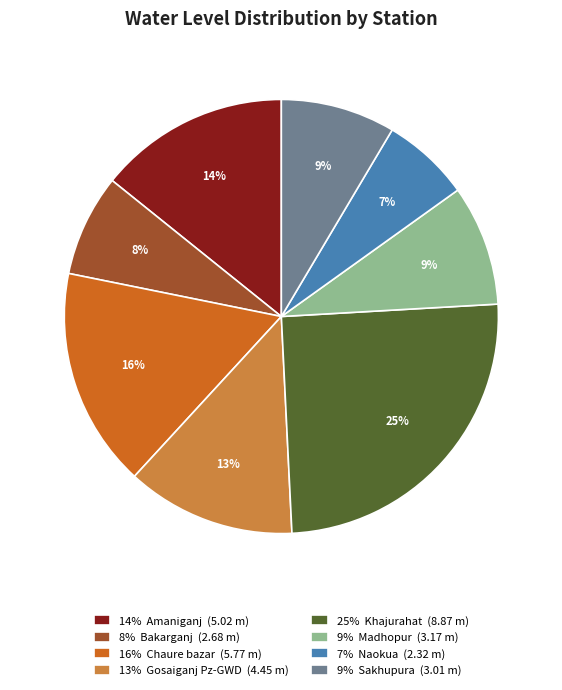

Which category has the biggest portion of the pie?

25% Khajurahat (8.87 m)